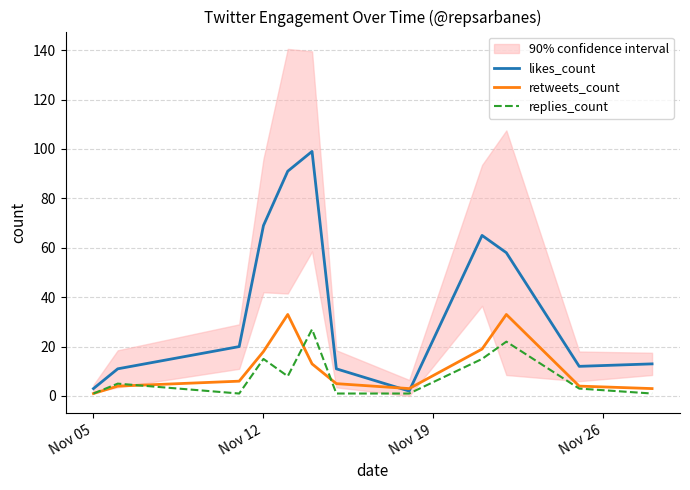

True or false: likes_count has a value of 3 at Nov 05.

True